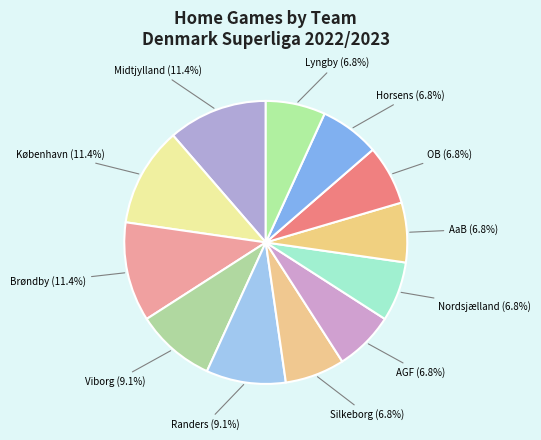

Count the number of slices in the pie.

12